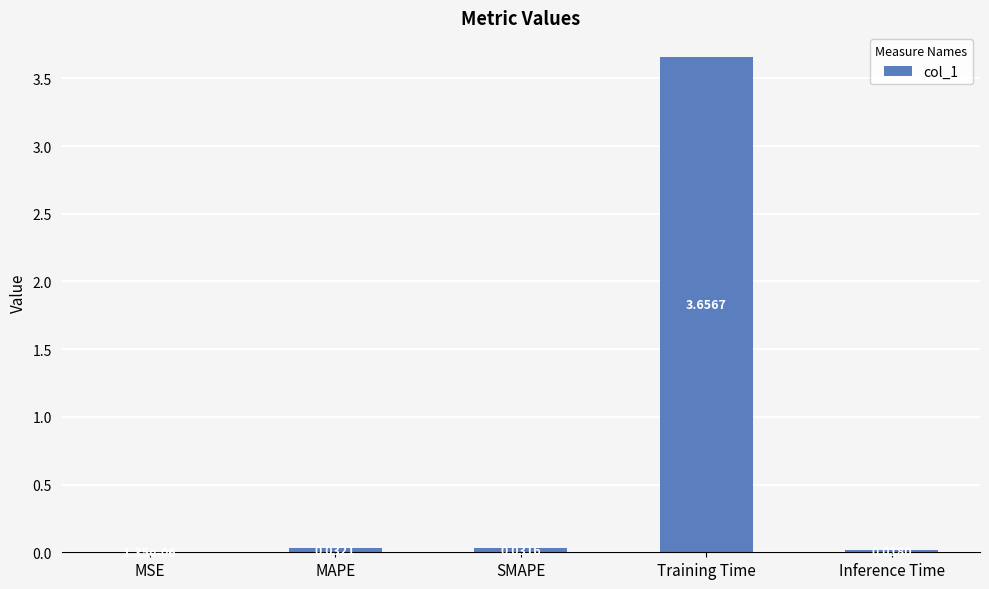

Which has a higher value, SMAPE or MAPE?

MAPE